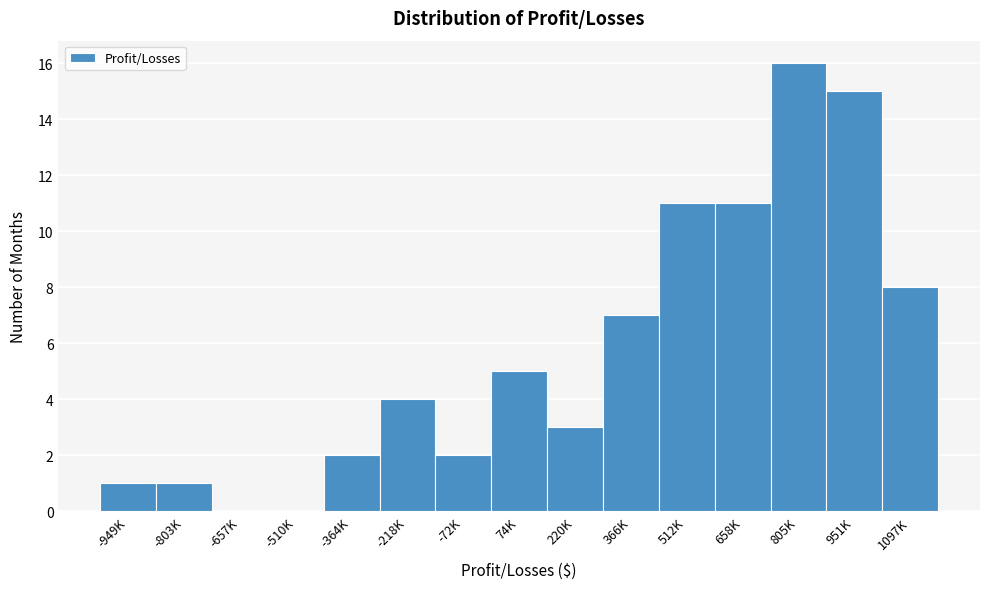

Reading right to left, list all the values displayed in this chart.

1097K=8	951K=15	805K=16	658K=11	512K=11	366K=7	220K=3	74K=5	-72K=2	-218K=4	-364K=2	-510K=0	-657K=0	-803K=1	-949K=1